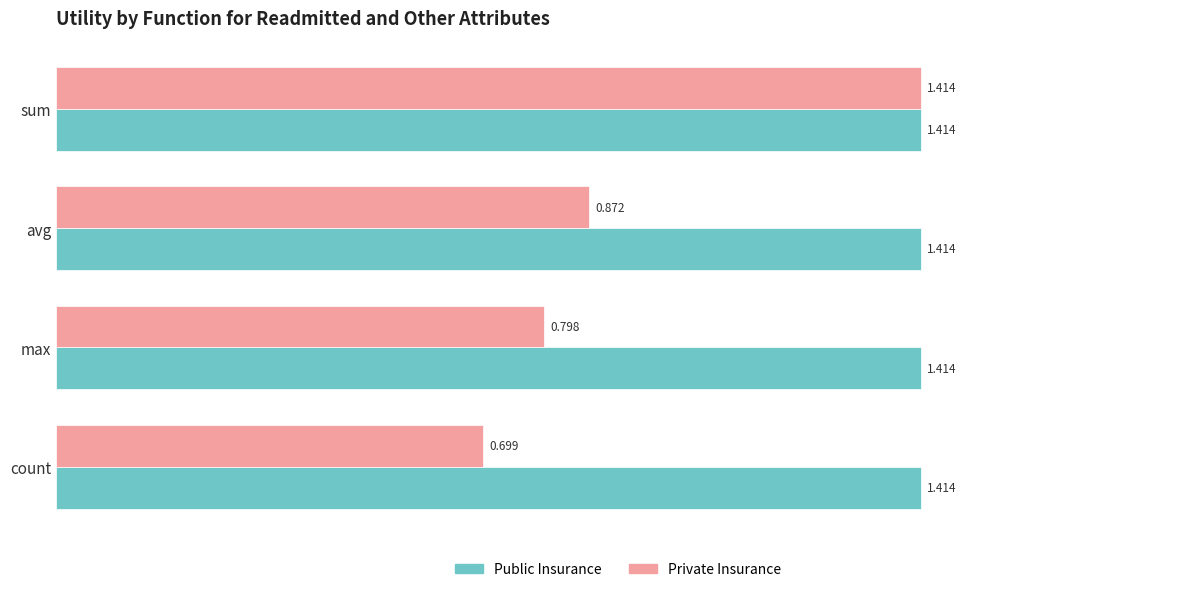

List the labels in order of Private Insurance value, smallest first.

count, max, avg, sum